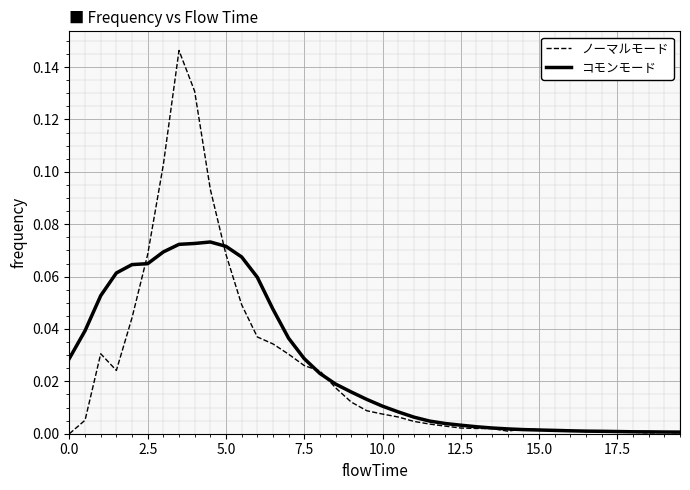

Which series has the widest spread of values?

ノーマルモード